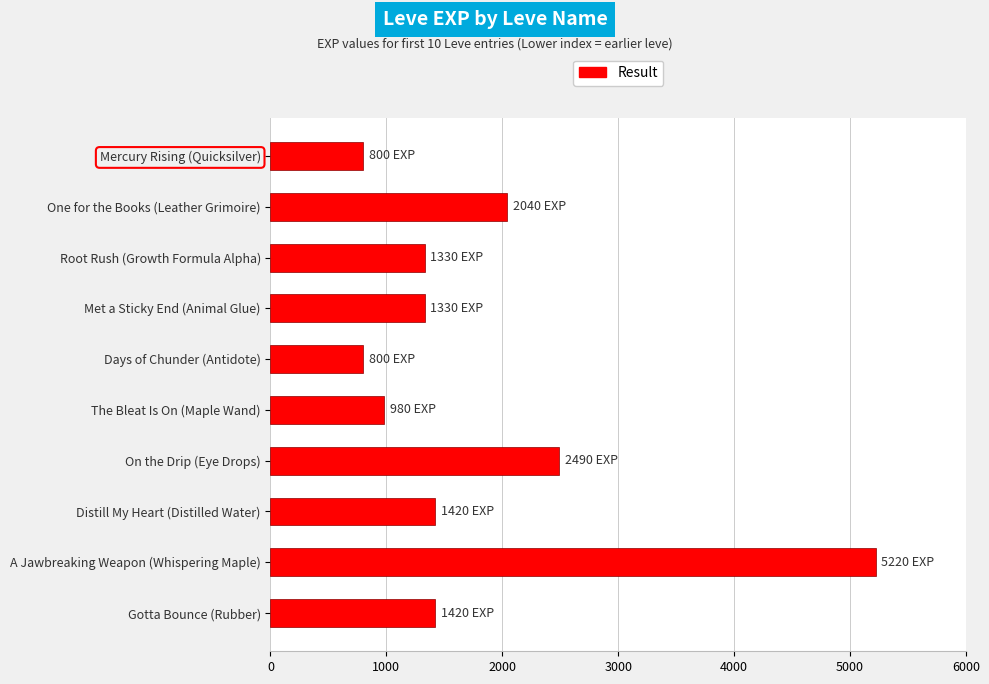

Read the value at Root Rush (Growth Formula Alpha).

1330